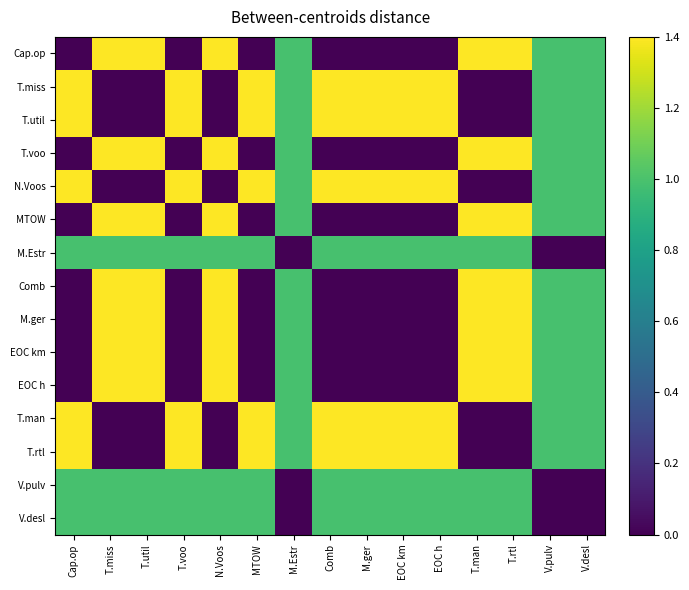

Between T.voo and Comb, which is larger?

T.voo